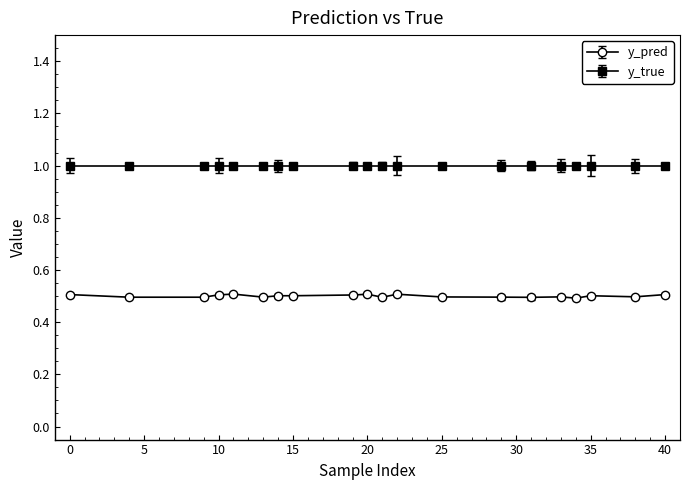

What is the greatest value displayed?

1.0